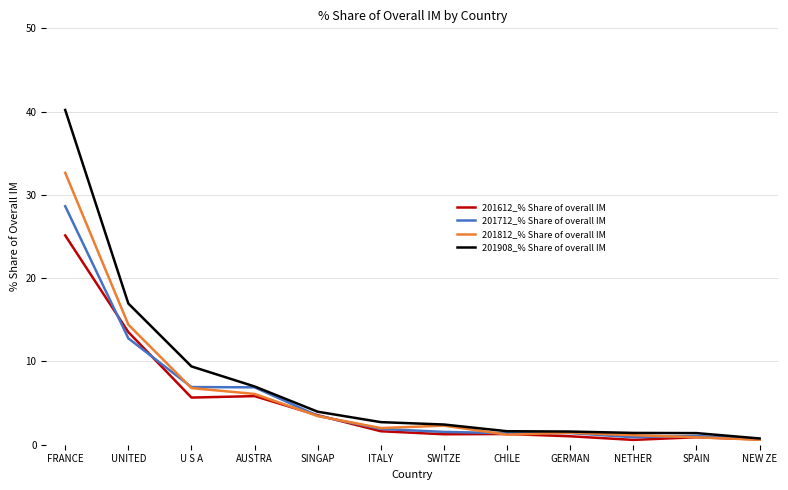

List the series in order of their peak value, lowest first.

201612_% Share of overall IM, 201712_% Share of overall IM, 201812_% Share of overall IM, 201908_% Share of overall IM